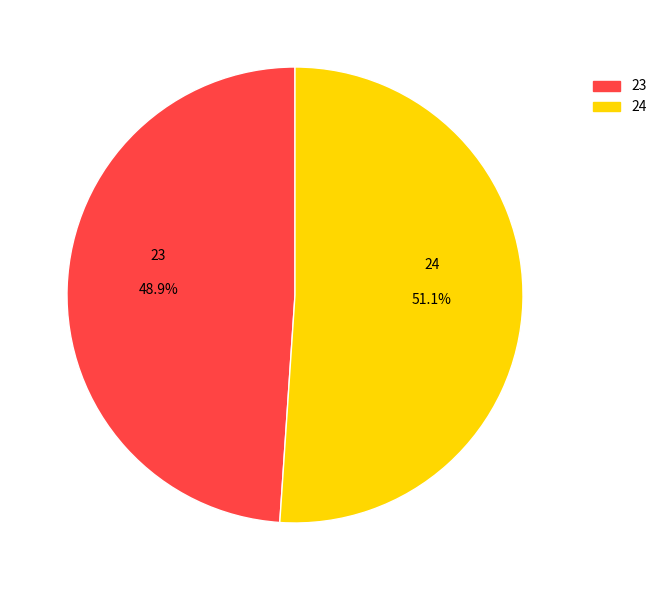

Between 23 and 24, which is larger?

24